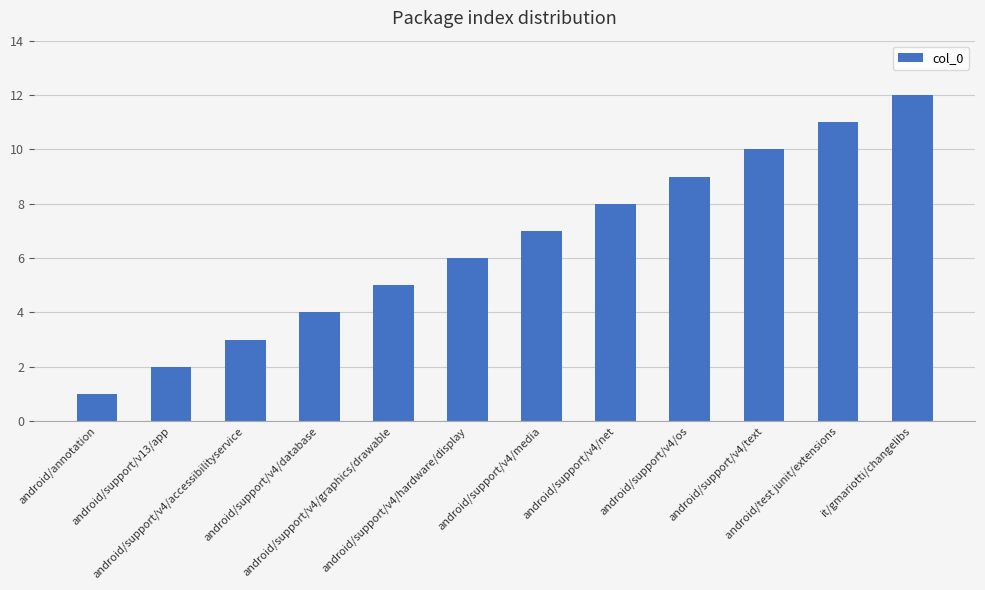

What is the minimum value shown in the chart?

1